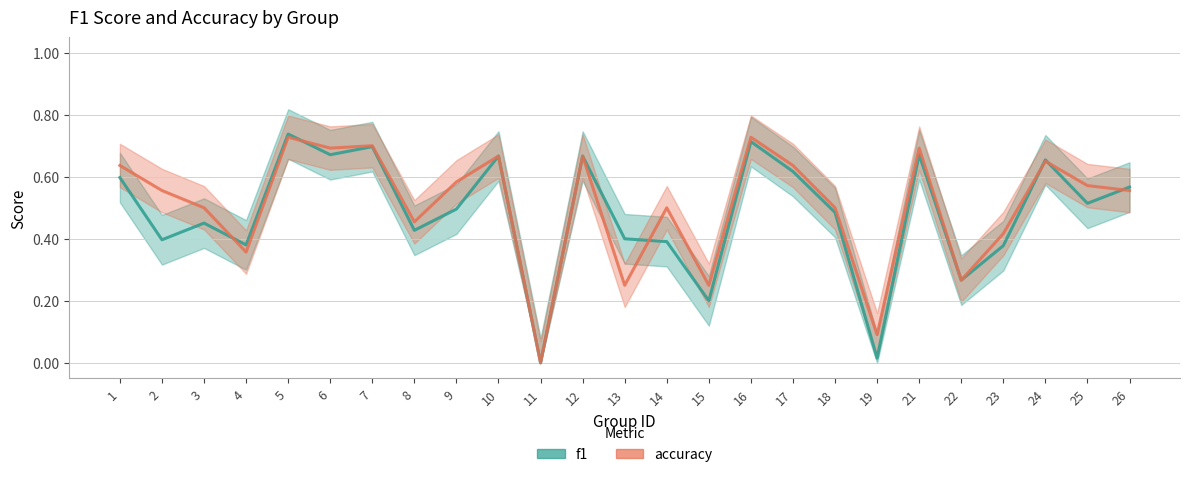

At which category does the chart reach its peak across all series?

5